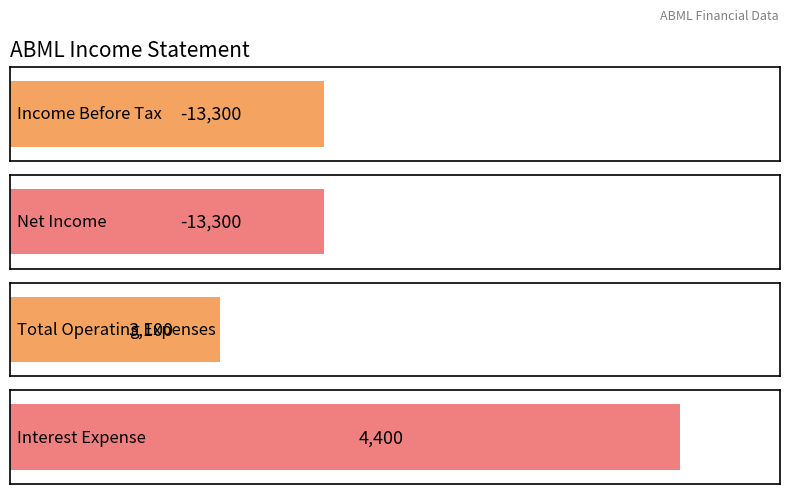

What is the highest value of the Interest Expense series?

4400